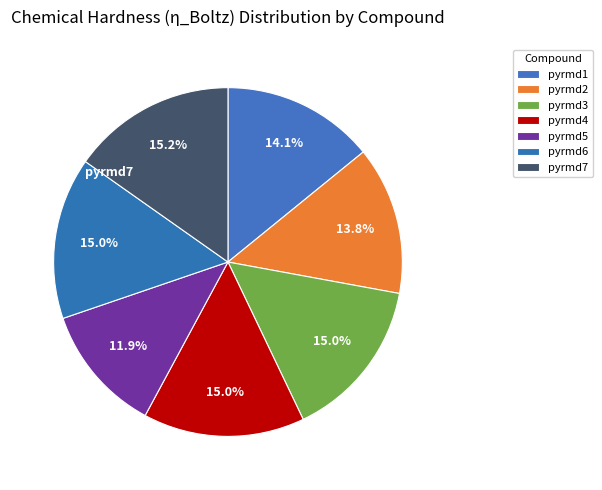

Is there any slice that represents more than half of the pie?

No